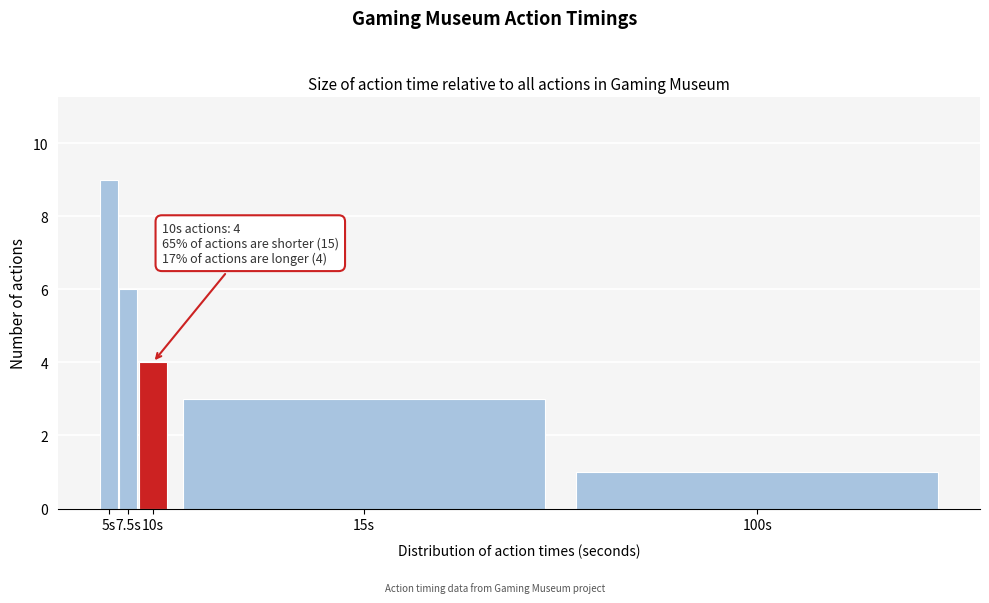

Reading right to left, extract all data points from this chart.

100s=1	15s=3	10s=4	7.5s=6	5s=9